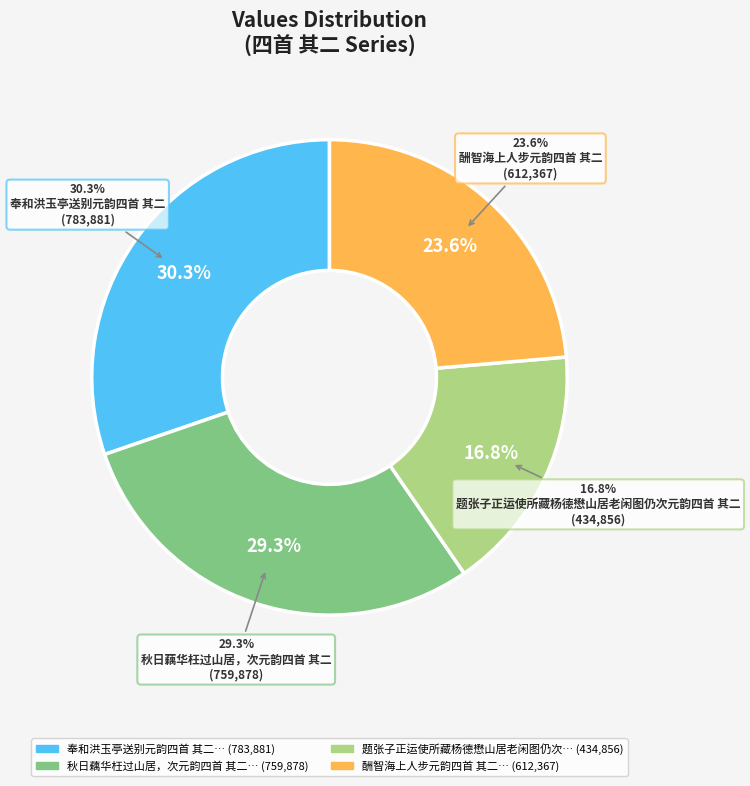

To the nearest percent, what percentage of the pie is 奉和洪玉亭送别元韵四首 其二?

30%